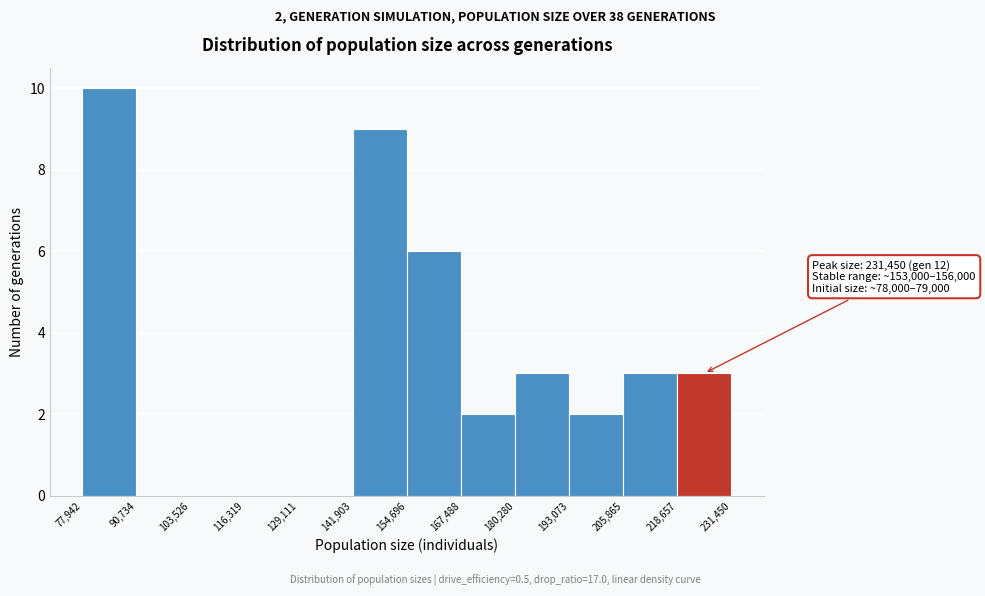

Which range on the x-axis has the tallest bar?

77,942 to 90,734